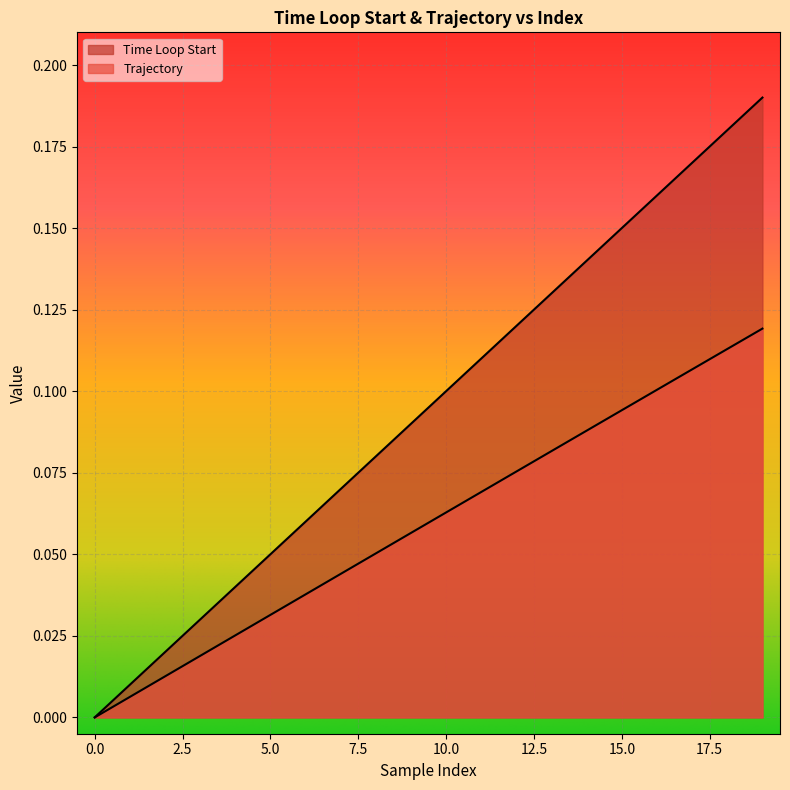

True or false: Trajectory has more than 1 points higher than both neighbors.

False